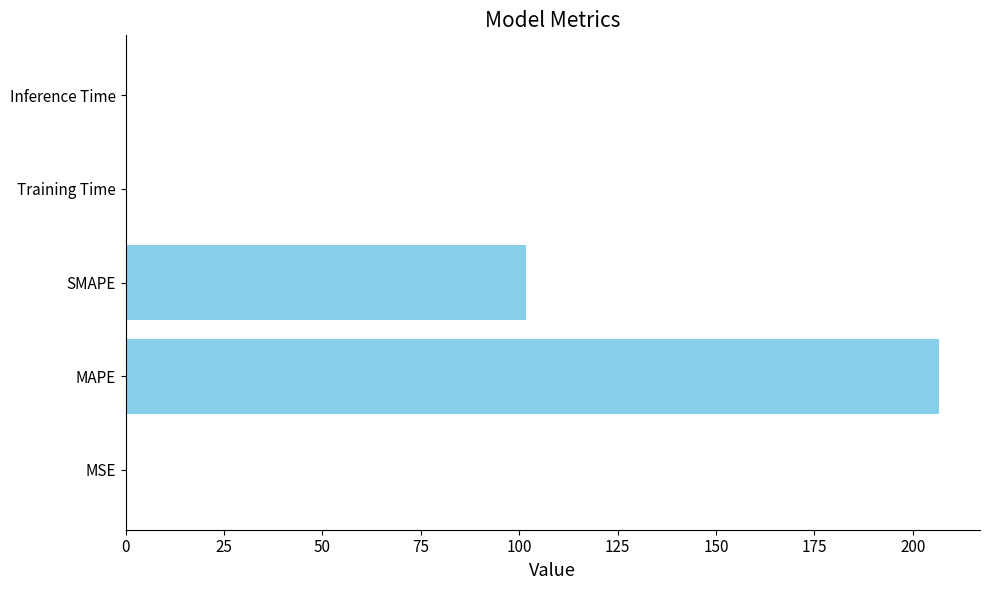

Reading bottom to top, what are all the values shown in this chart?

MSE=0.1	MAPE=206.8	SMAPE=101.7	Training Time=0.1	Inference Time=0.1